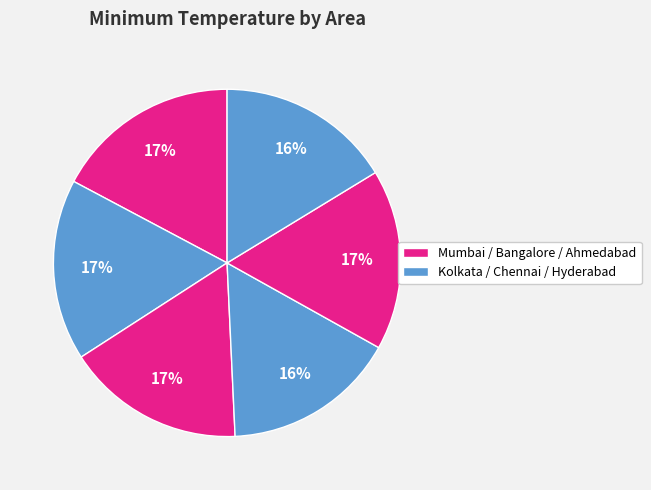

How many segments does this pie chart have?

6